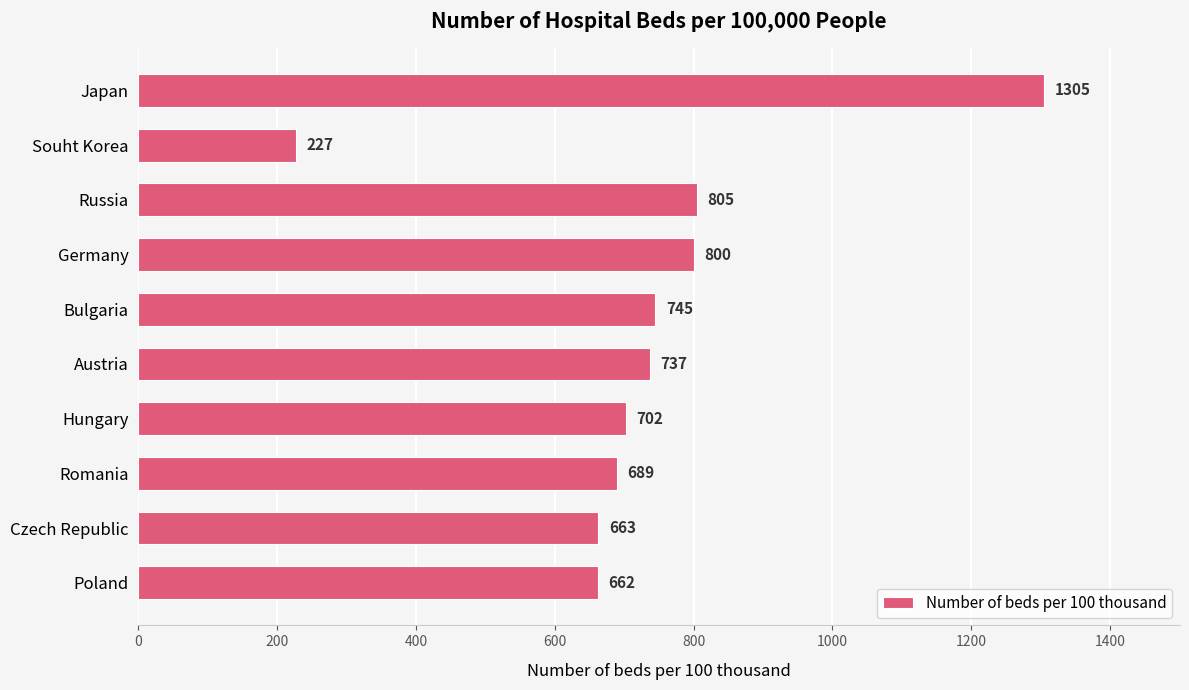

What is the label of the 1st bar from the bottom?

Poland